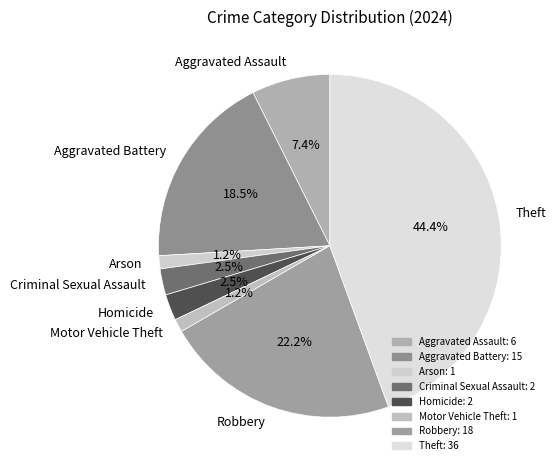

What is the largest slice in the pie chart?

Theft